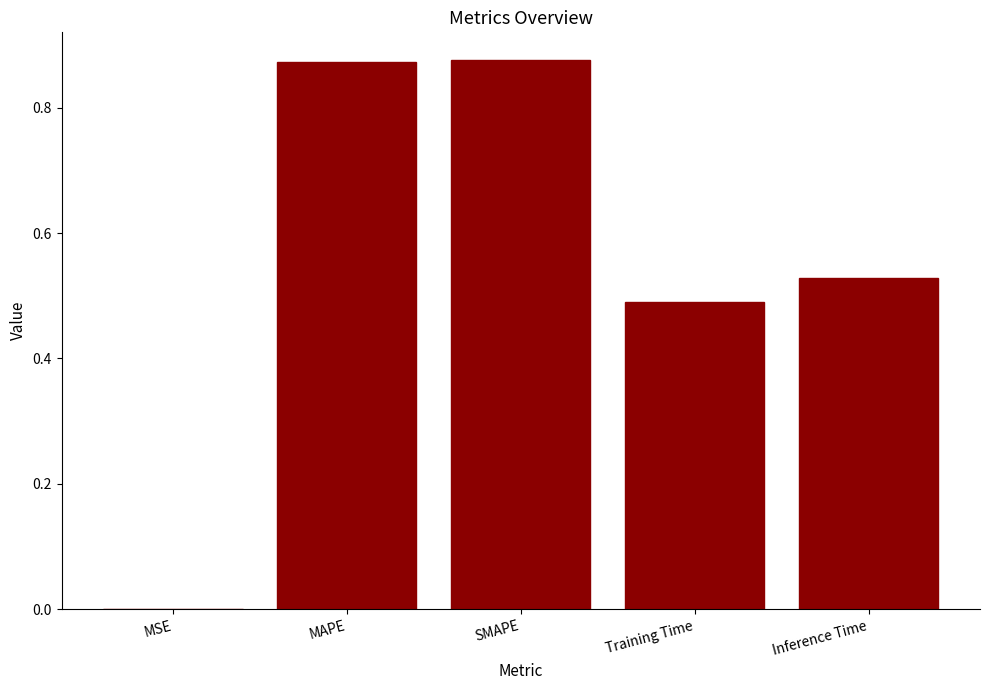

Is it true that the value at MAPE is 0.4?

False